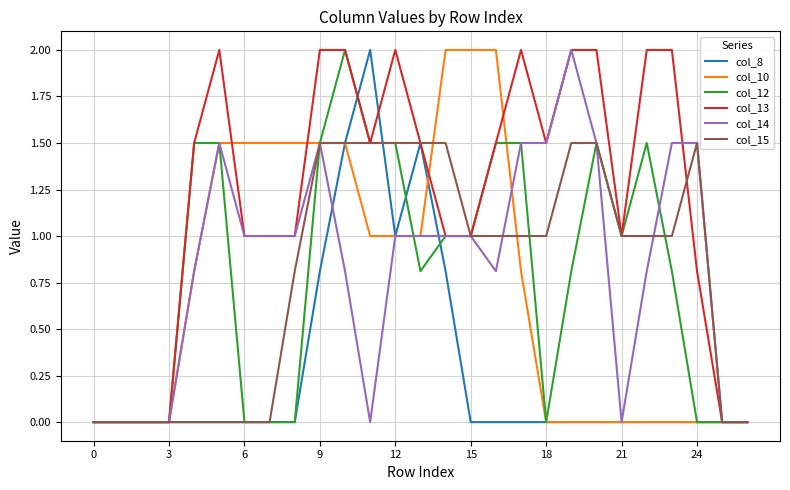

What is the greatest value displayed?

2.0